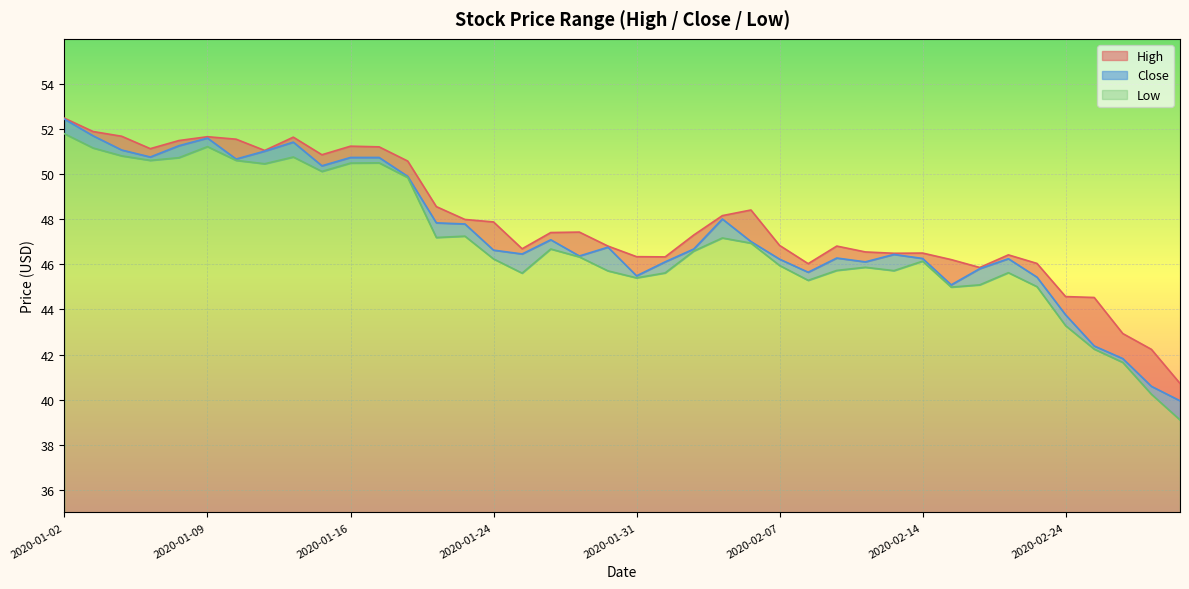

Which series changed the most between 2020-01-24 and 2020-02-18?

High